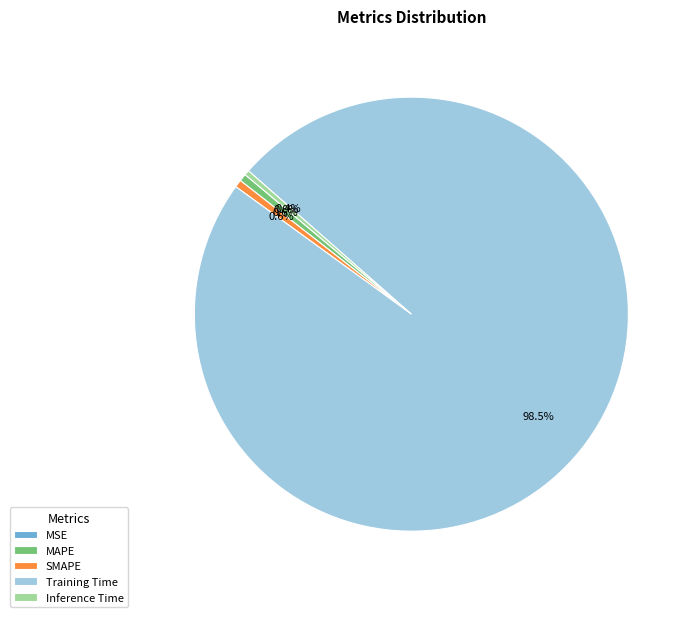

Which category accounts for the majority?

Training Time